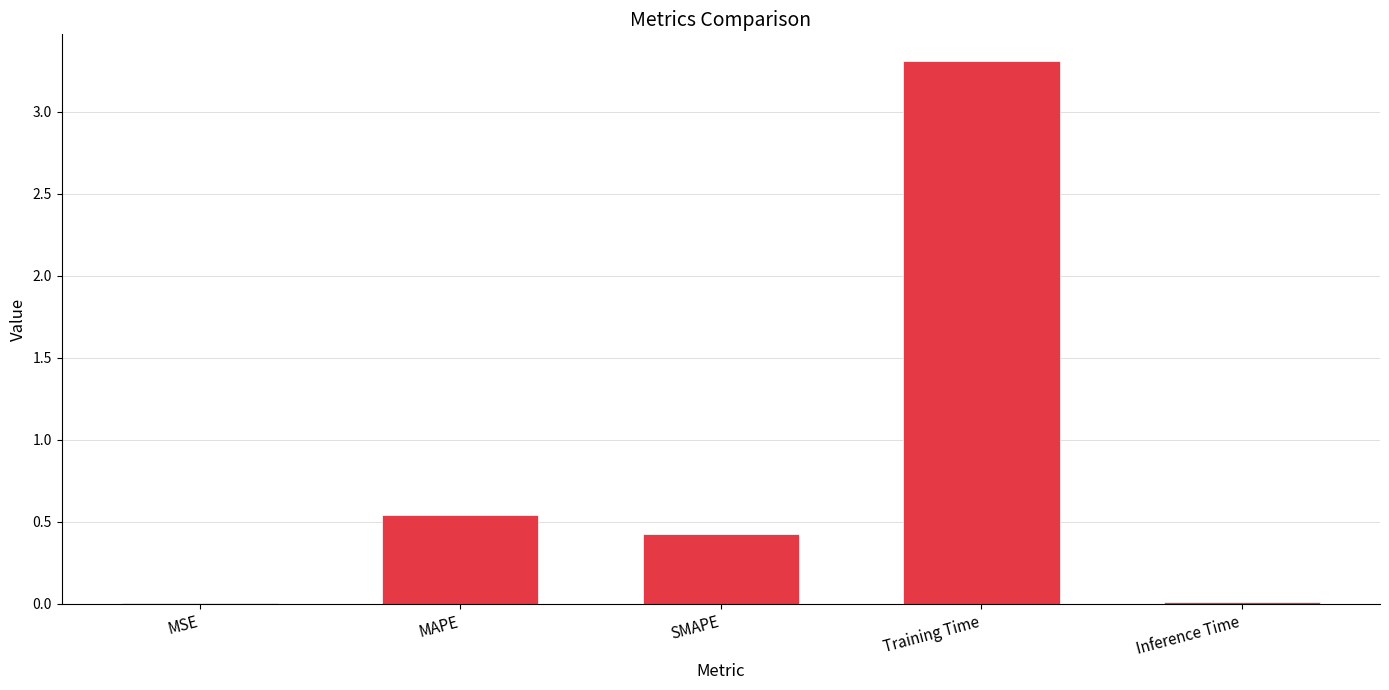

What is the greatest value displayed?

3.3